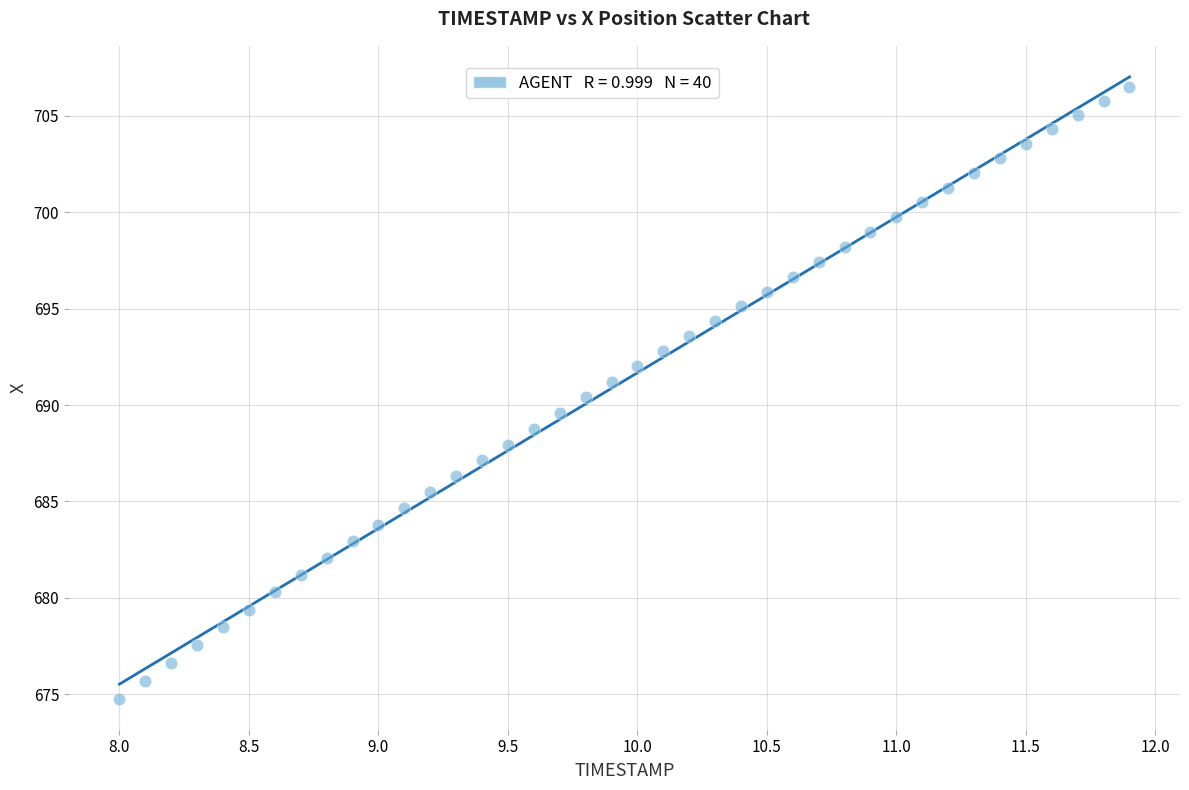

What is the range of Y values (max minus min)?

31.8